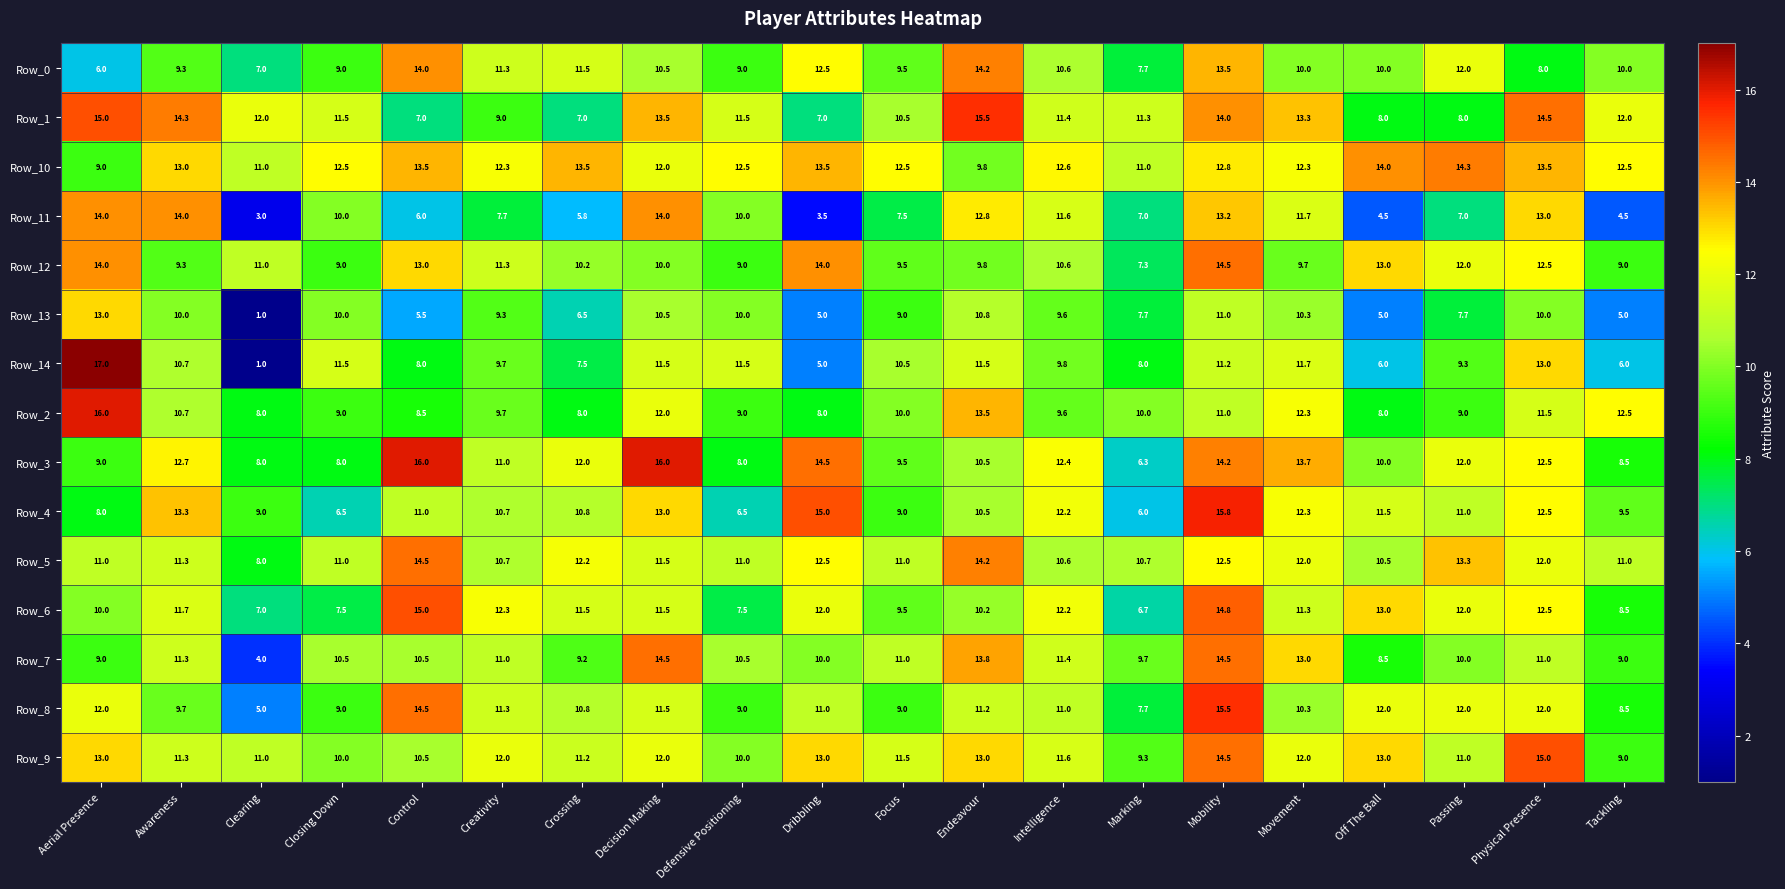

What is the average value of the Row_10 series?

12.4